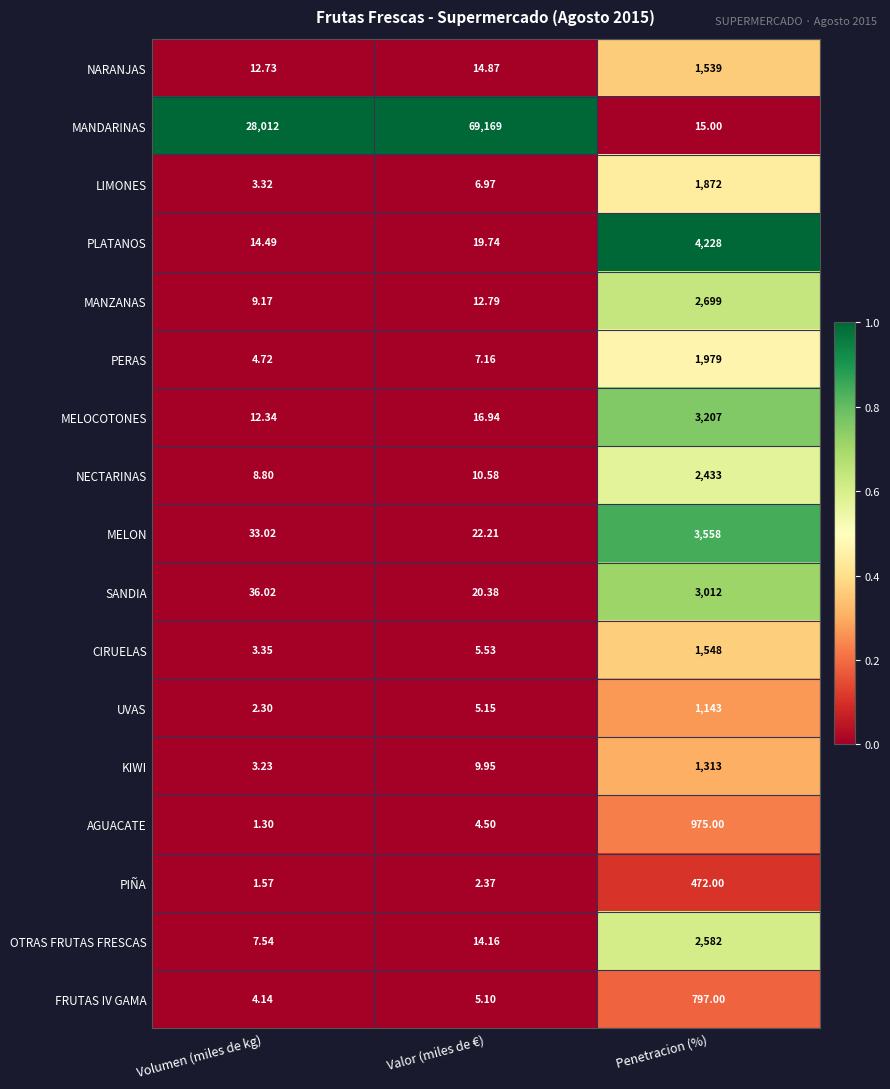

Between Valor (miles de €) and Penetracion (%), which series saw the biggest shift?

MANDARINAS